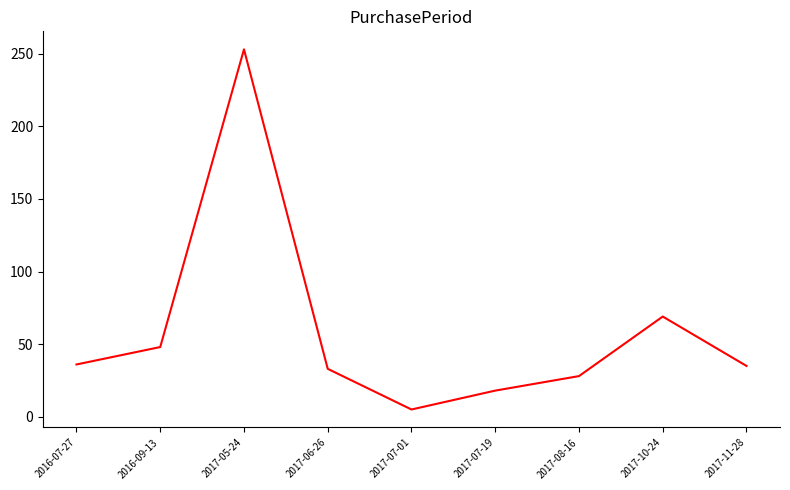

Read the value at 2016-09-13.

48